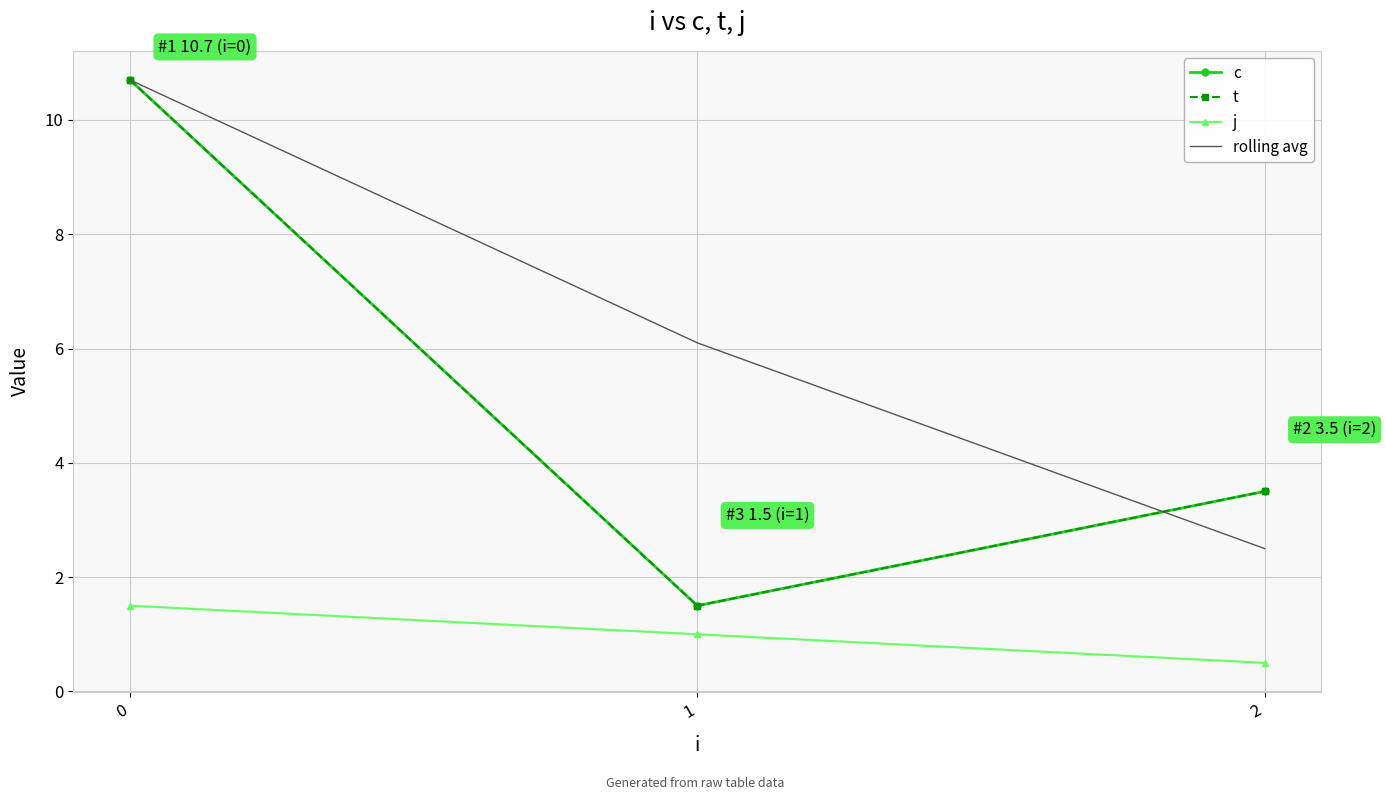

List the labels in order of j value, smallest first.

2, 1, 0